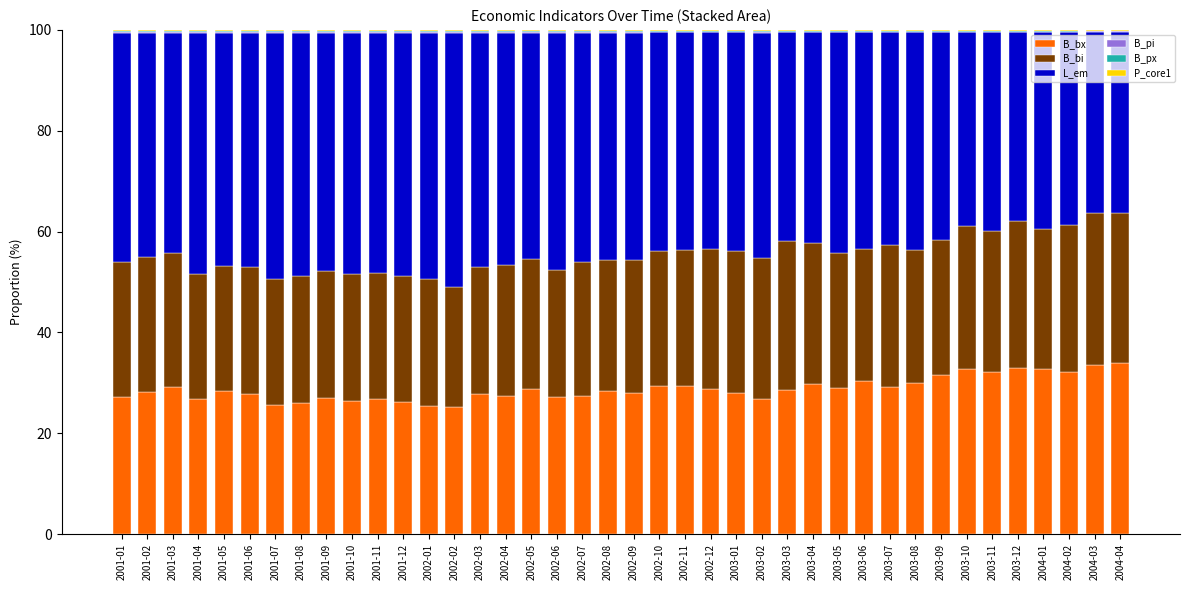

What is the highest value of the B_bx series?

34.0